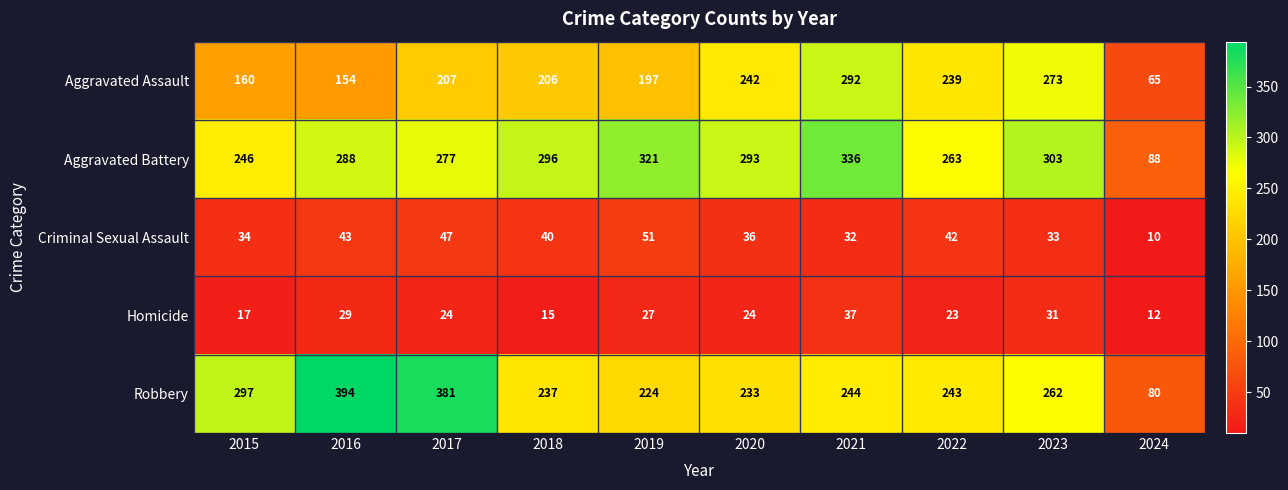

Which series has the largest total across all categories?

Aggravated Battery